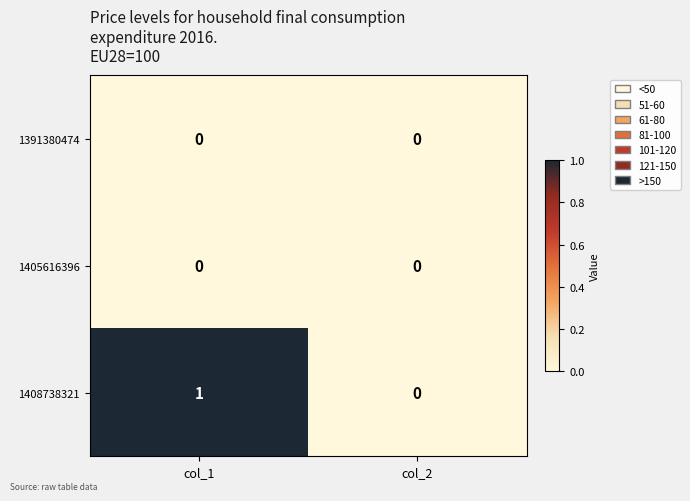

At which category is the sum across all series the highest?

col_1